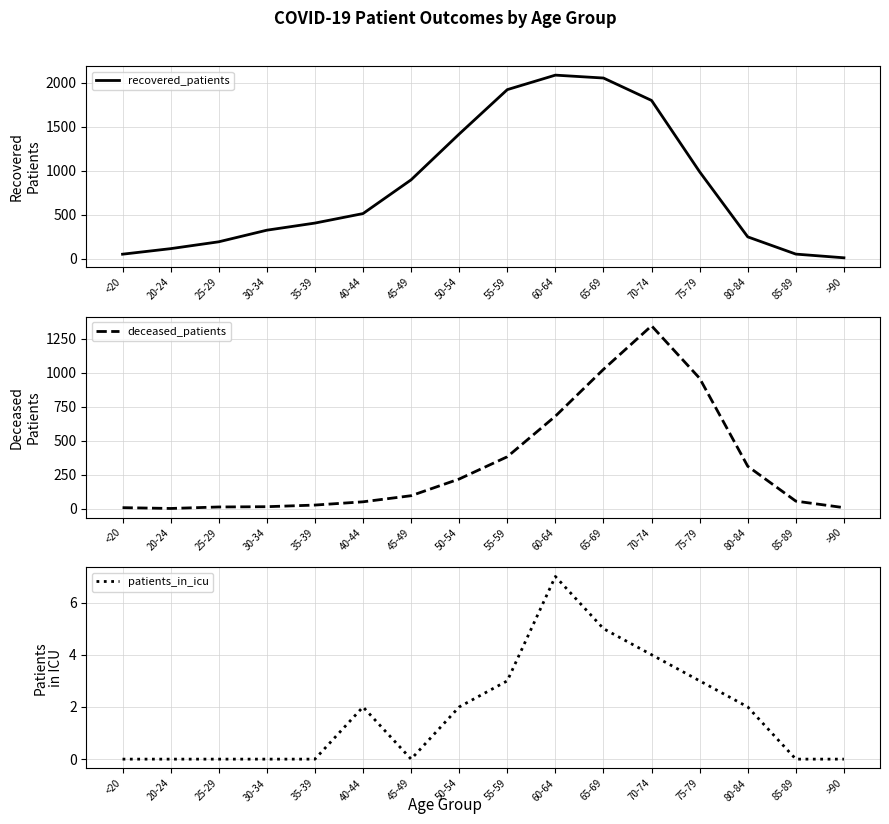

Reading left to right, what are all the values shown in this chart?

recovered_patients: 50	113	191	323	404	512	896	1417	1922	2087	2054	1799	987	247	51	9
deceased_patients: 7	1	12	14	26	50	95	218	382	681	1026	1347	960	312	55	7
patients_in_icu: 0	0	0	0	0	2	0	2	3	7	5	4	3	2	0	0